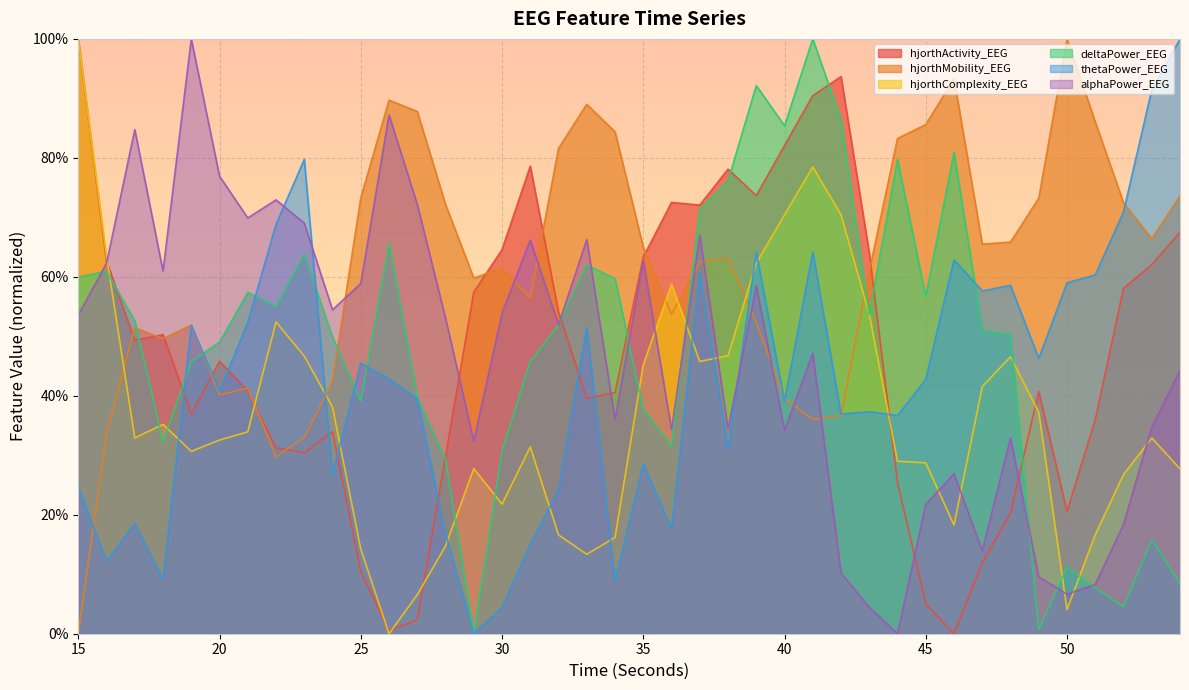

Which series has the largest range (max minus min)?

hjorthActivity_EEG